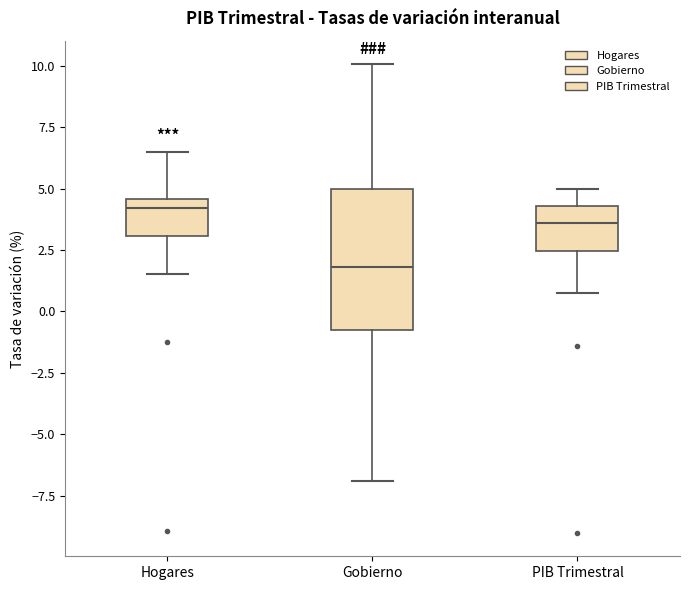

Where is the lower edge of the box for PIB Trimestral on the y-axis? The values are not printed on the chart, so give them approximately, as read against the axis.

2.5